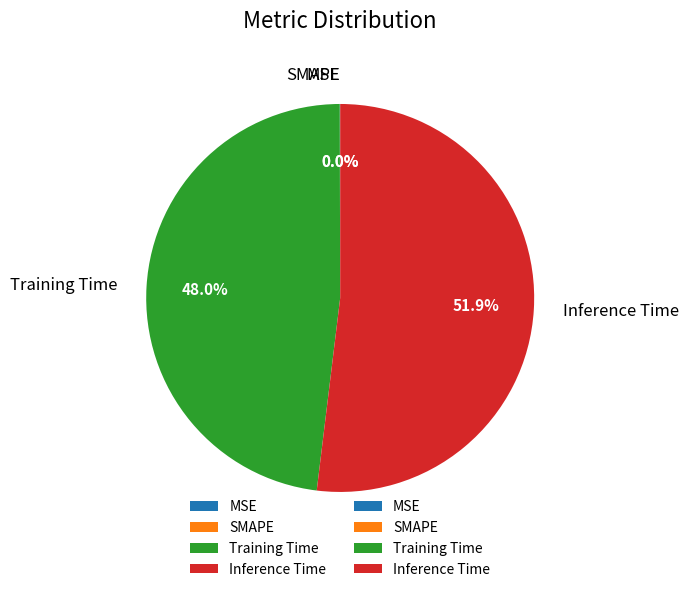

Which category accounts for the majority?

Inference Time